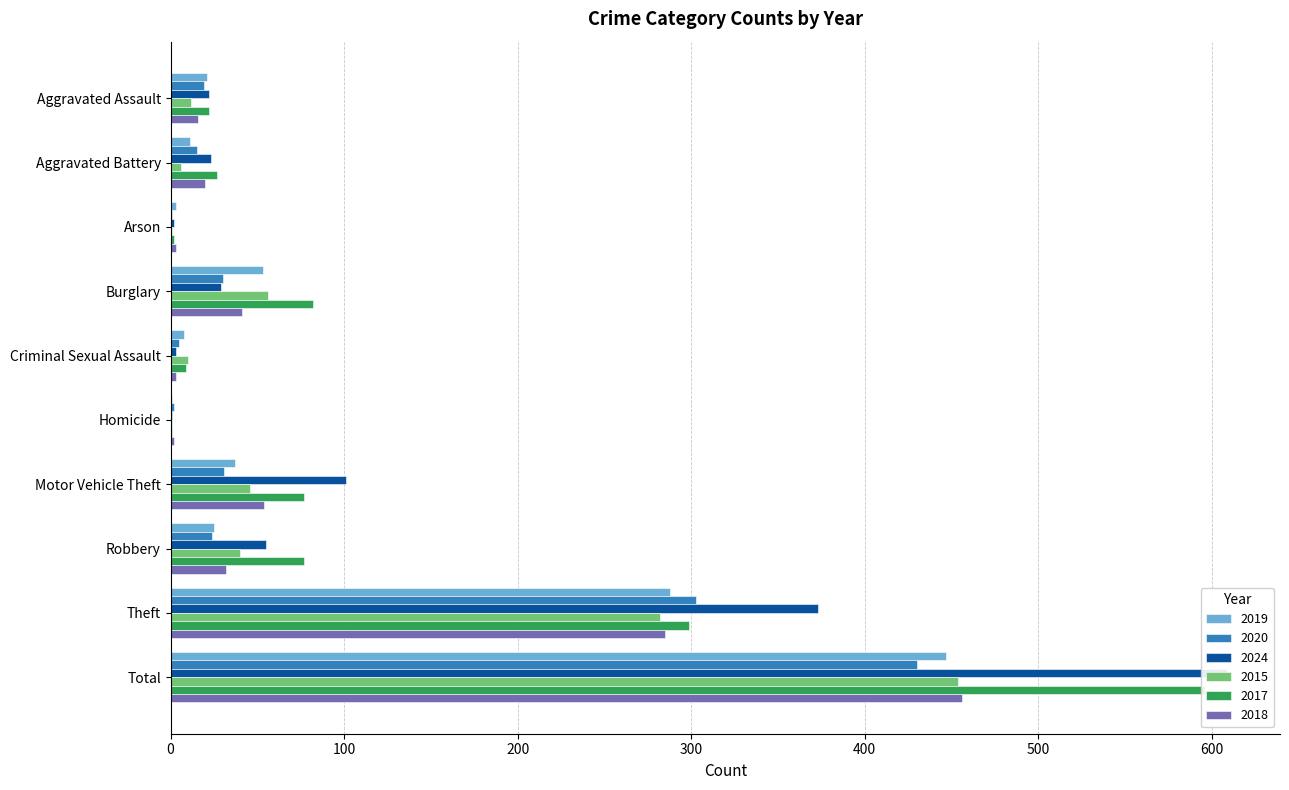

At Aggravated Assault, list the series in order from largest to smallest.

2024, 2017, 2019, 2020, 2018, 2015